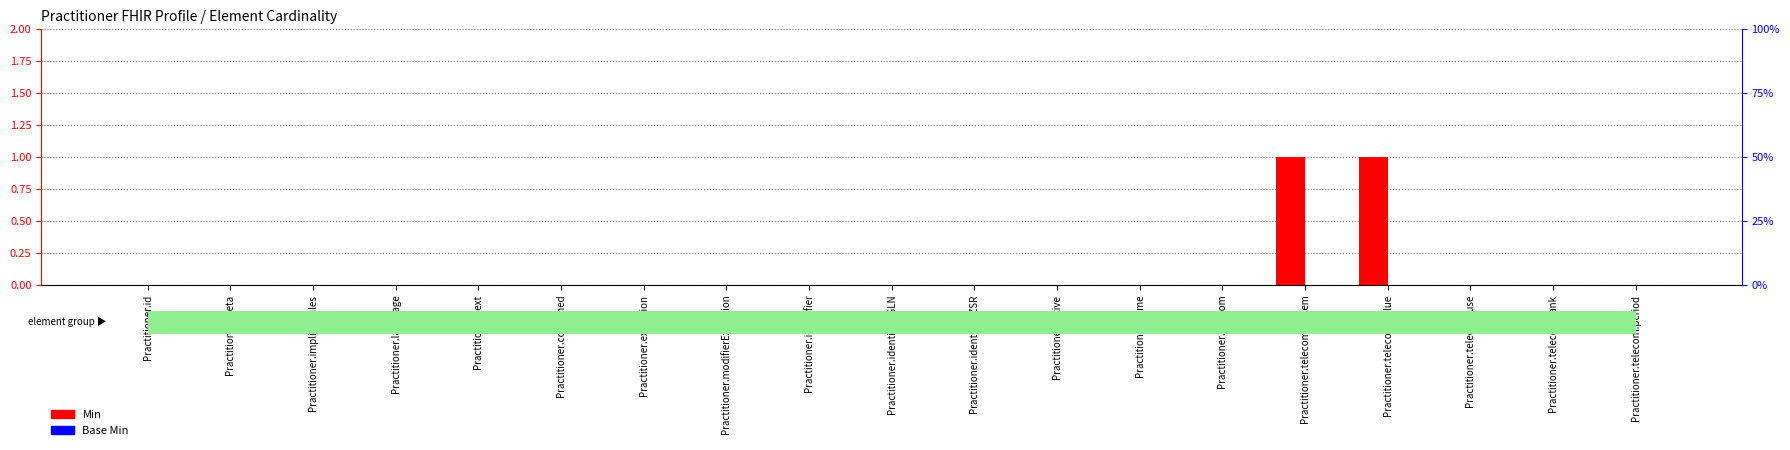

Which has a higher value, Practitioner.telecom.value or Practitioner.contained?

Practitioner.telecom.value